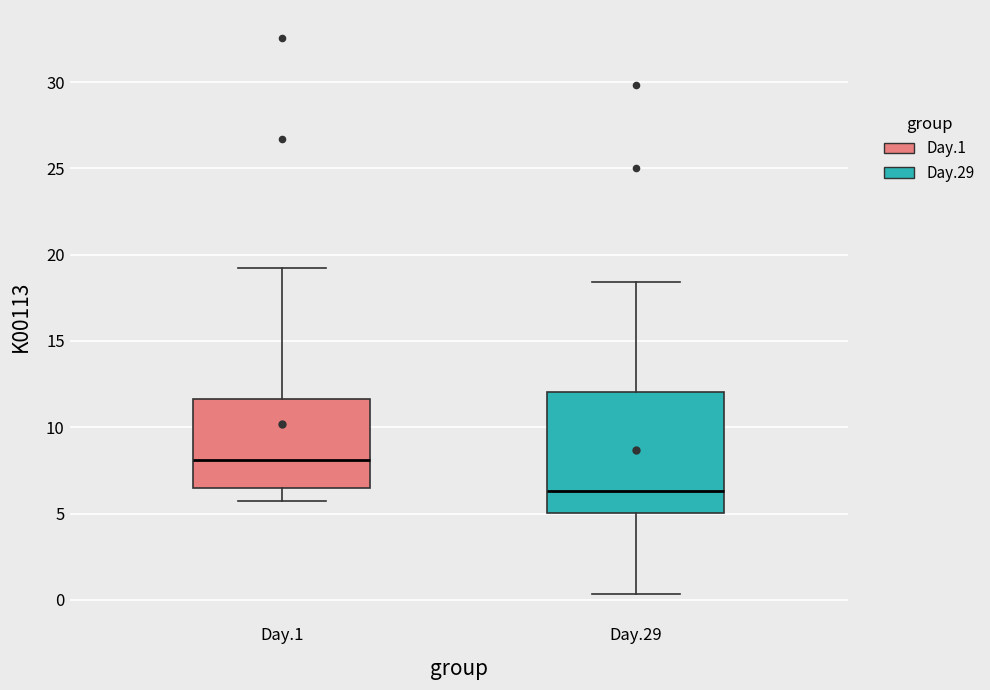

Reading left to right, transcribe this box plot: for each box, give where its median line is, the range the box spans, and where its two whiskers end, as read against the y-axis. The values are not printed on the chart, so give them approximately, as read against the axis.

Day.1: median 8.0, box 6.5 to 11.5, whiskers 5.5 to 19.0
Day.29: median 6.5, box 5.0 to 12.0, whiskers 0.5 to 18.5